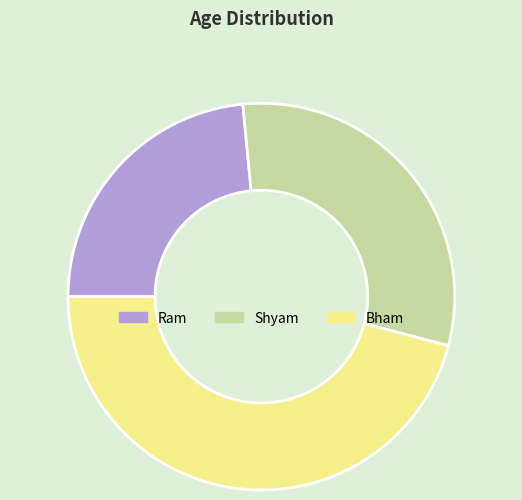

Which has a higher value, Bham or Ram?

Bham